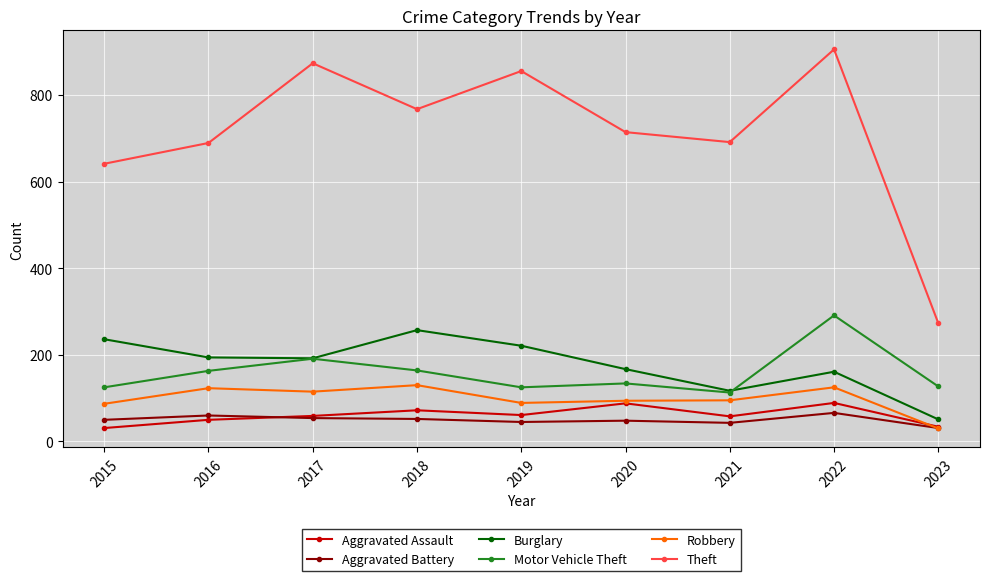

How many lines are shown in the chart?

6